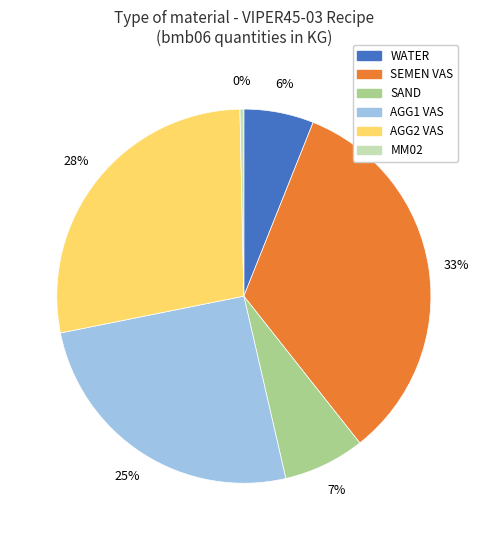

To the nearest percent, what percentage of the pie is AGG1 VAS?

25%